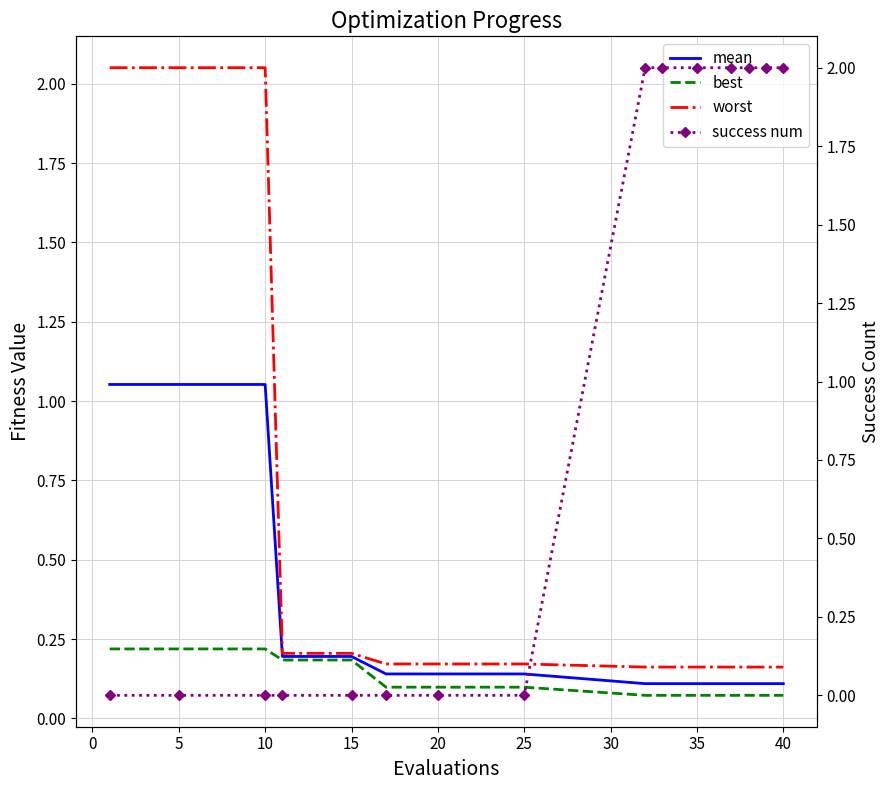

What is the lowest value of the mean series?

0.1